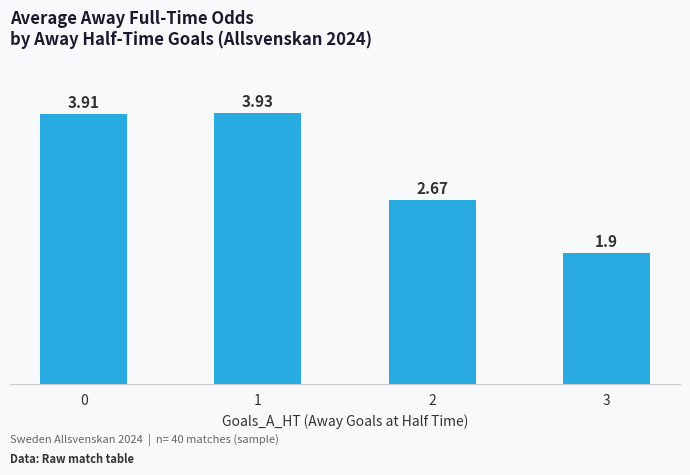

What is the sum of the values at 3 and 1?

5.8